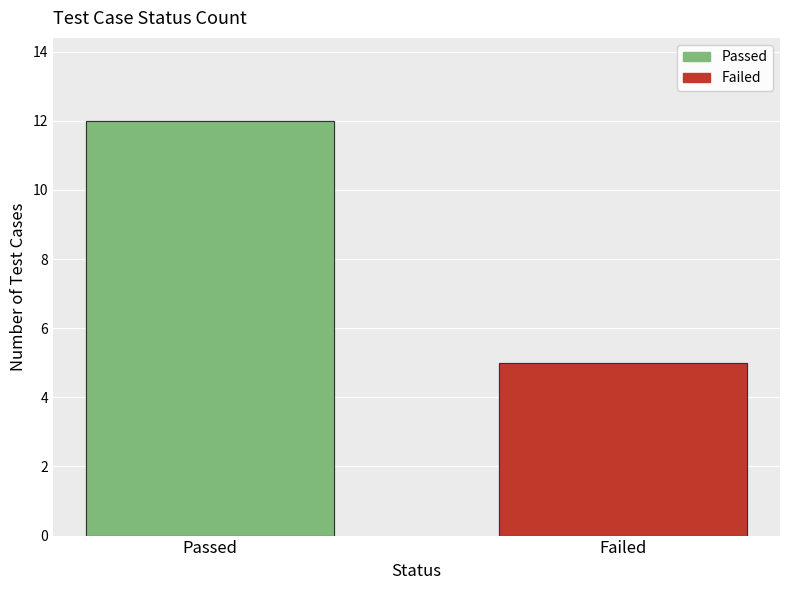

Reading left to right, extract all data points from this chart.

12	5